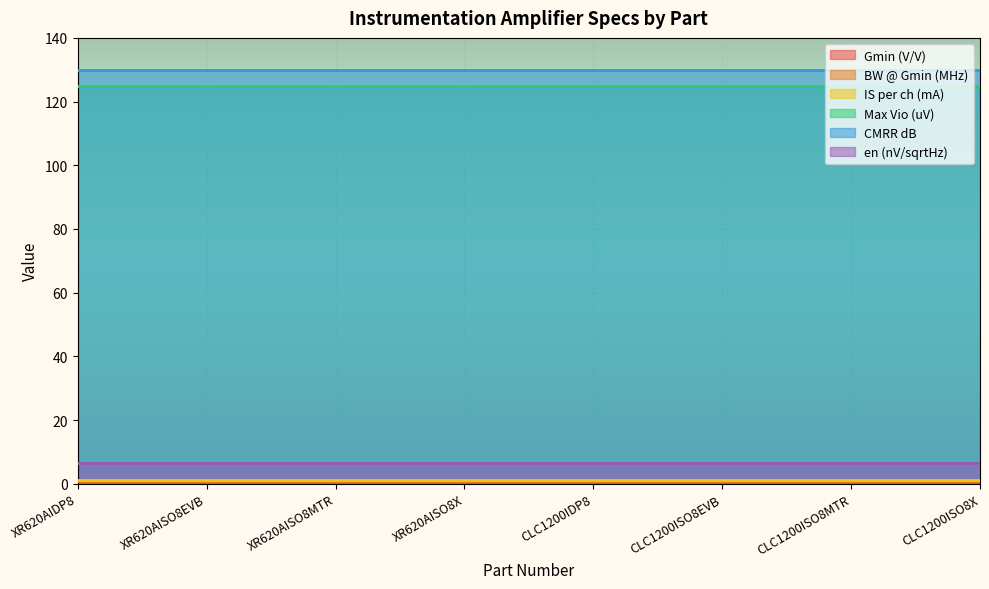

What is the average value of the Gmin (V/V) series?

1.0